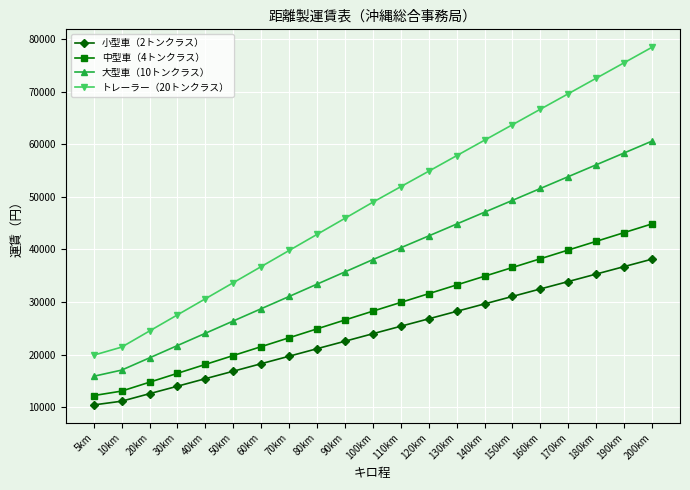

True or false: トレーラー（20トンクラス） has more than 0 interior local peaks.

False